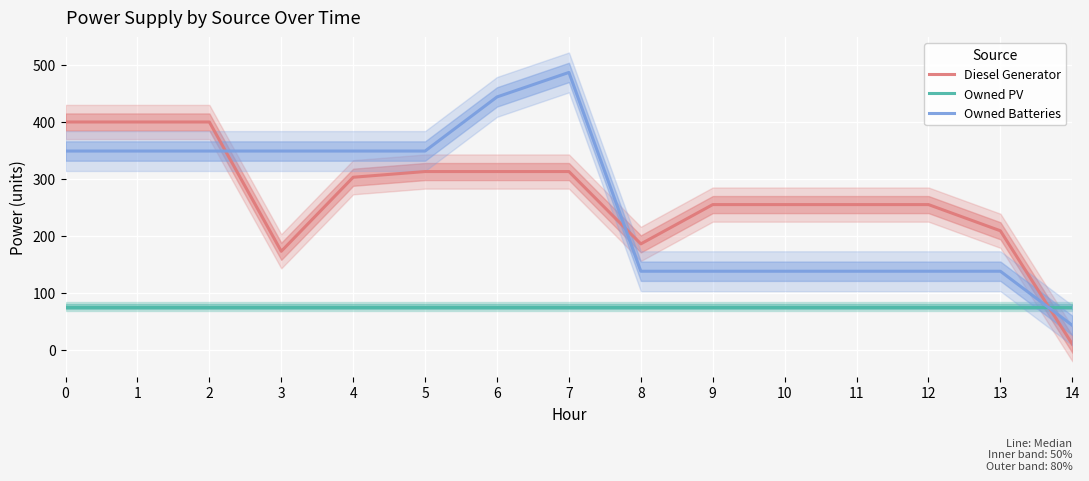

What is the smallest value displayed?

10